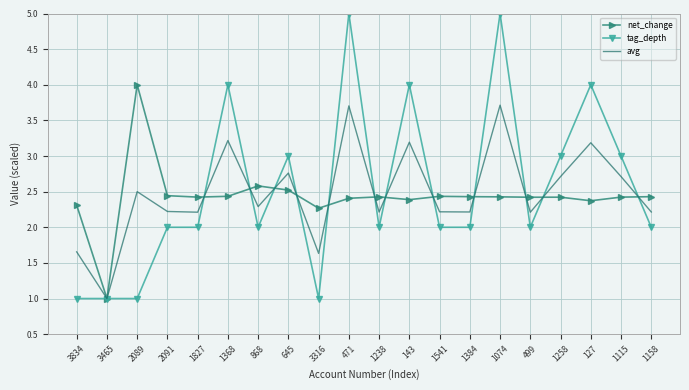

Which series has the largest total across all categories?

tag_depth